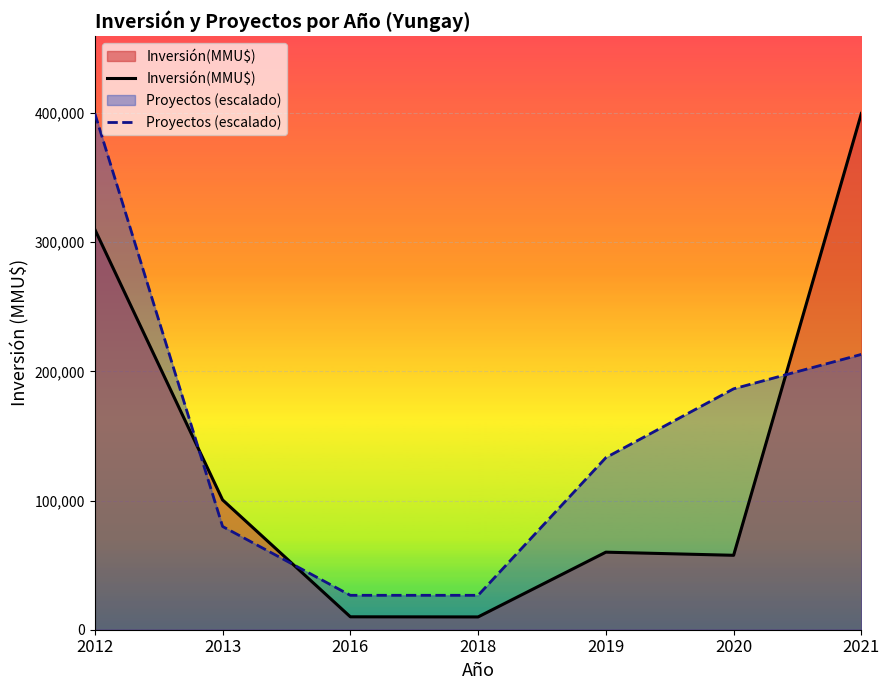

At which label is Proyectos (escalado) closest to 213126?

2021